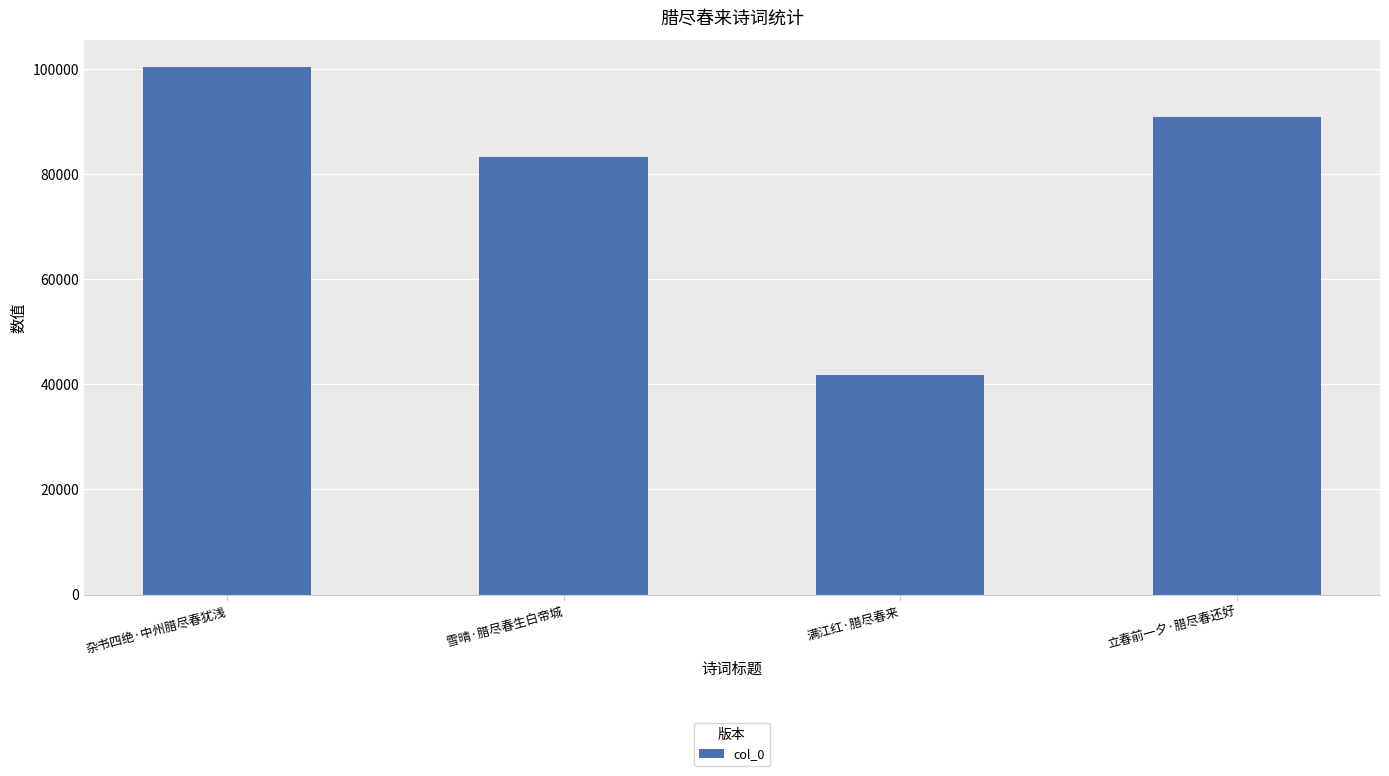

Is it true that the value at 雪晴·腊尽春生白帝城 is 83304?

True